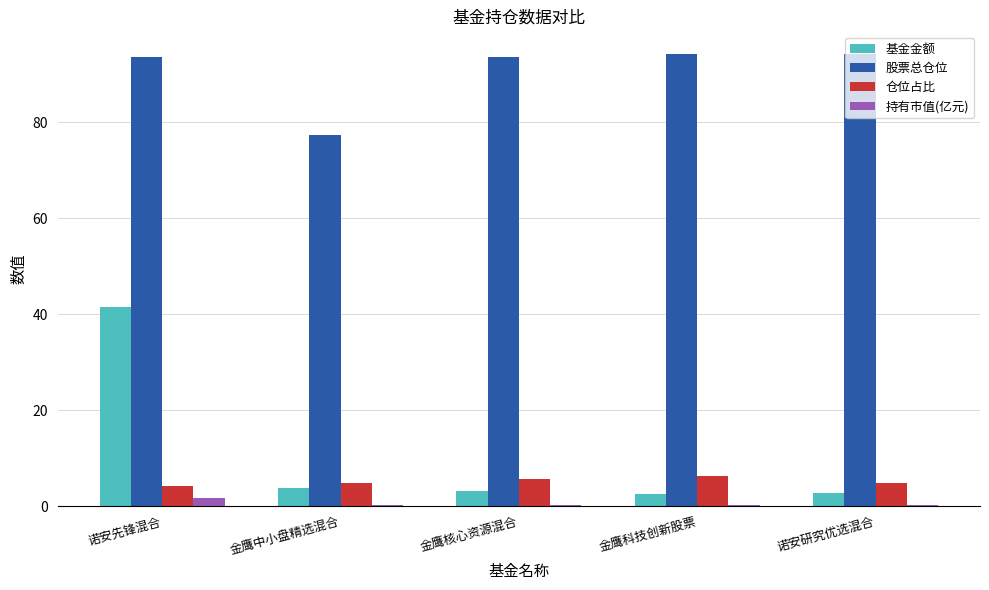

What are all the series names shown in the legend?

基金金额, 股票总仓位, 仓位占比, 持有市值(亿元)